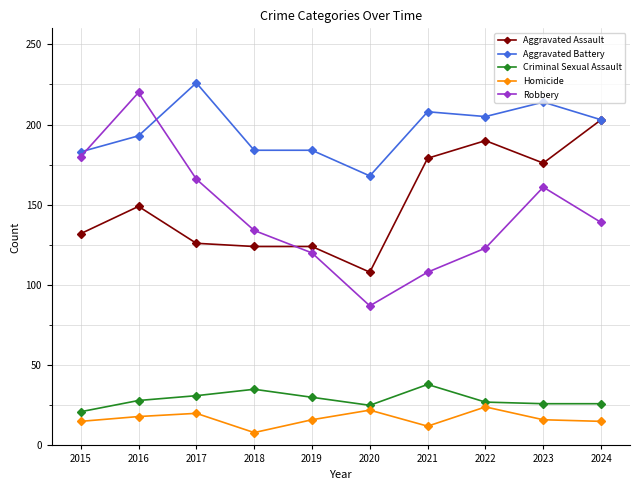

What is the highest value of the Criminal Sexual Assault series?

38